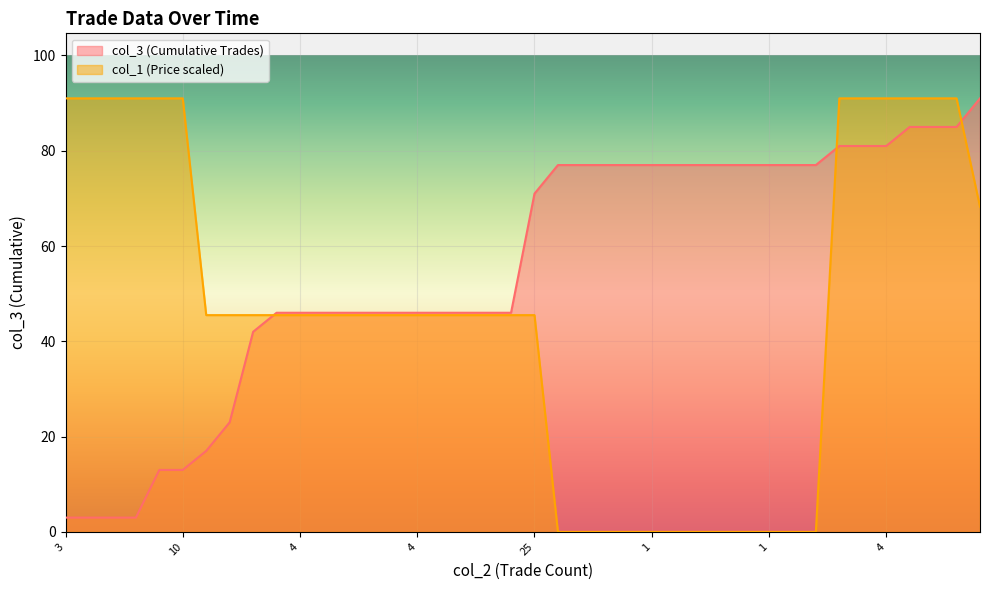

What is the sum of all col_1 values?

1842.7